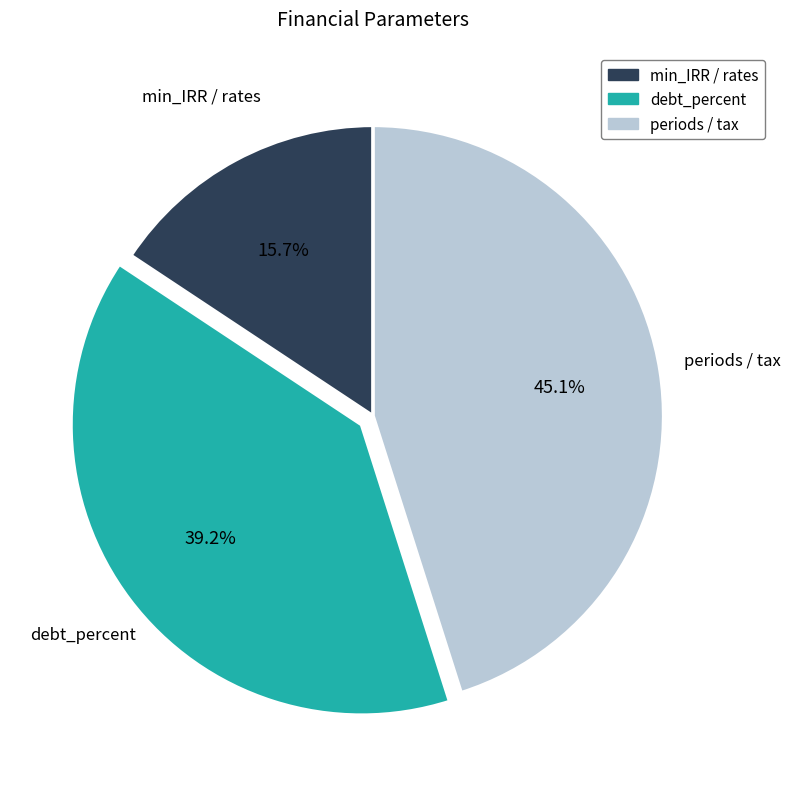

What is the ratio of the value at periods / tax to the value at min_IRR / rates?

2.9